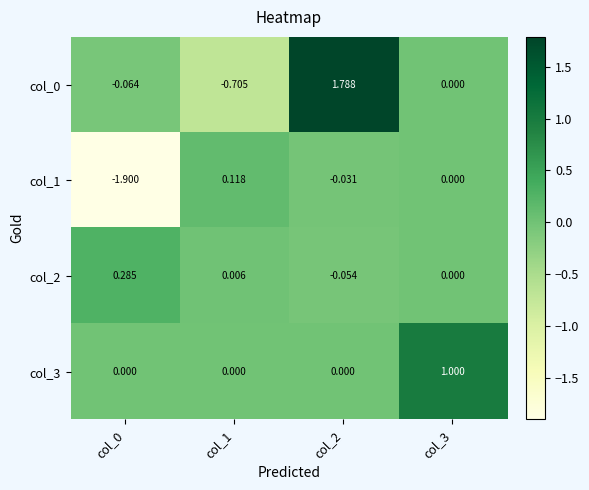

Is the value of col_1 at col_1 greater than the value of col_0 at col_2?

No